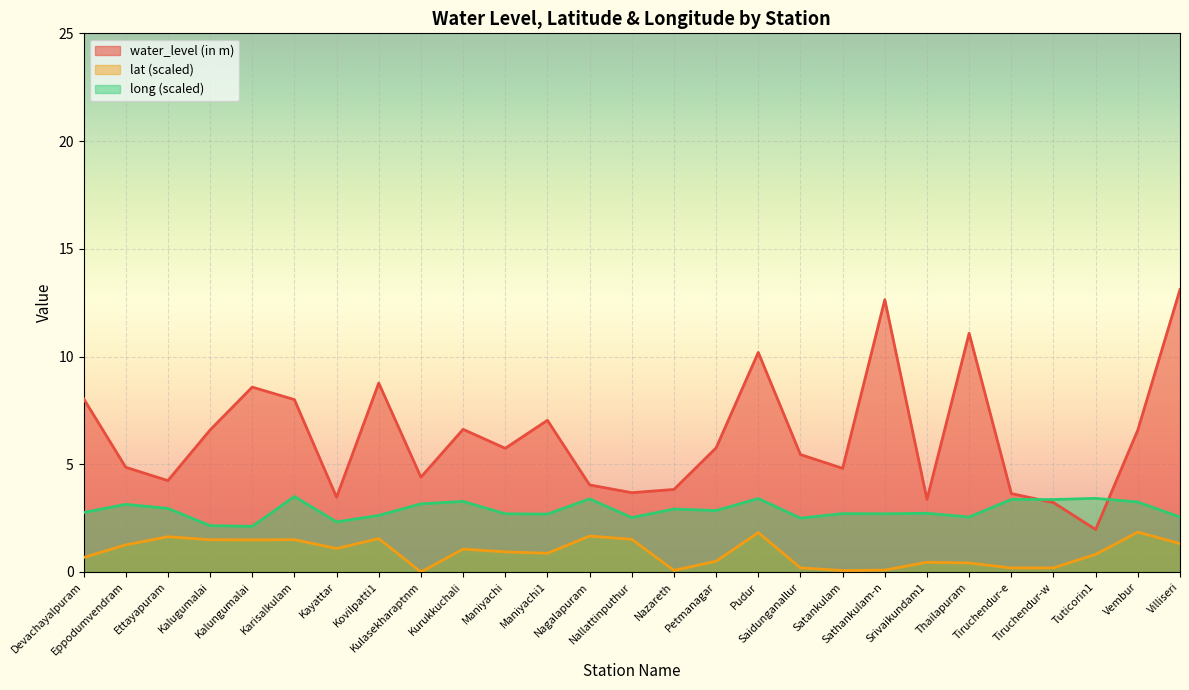

Does the chart display data point markers on the line(s)?

No